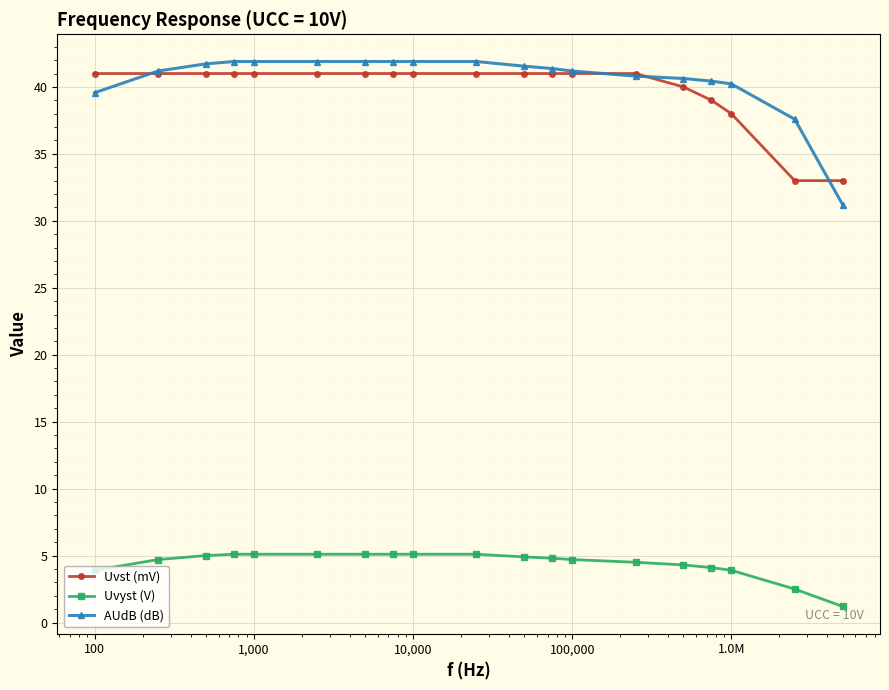

What are all the series names shown in the legend?

Uvst (mV), Uvyst (V), AUdB (dB)